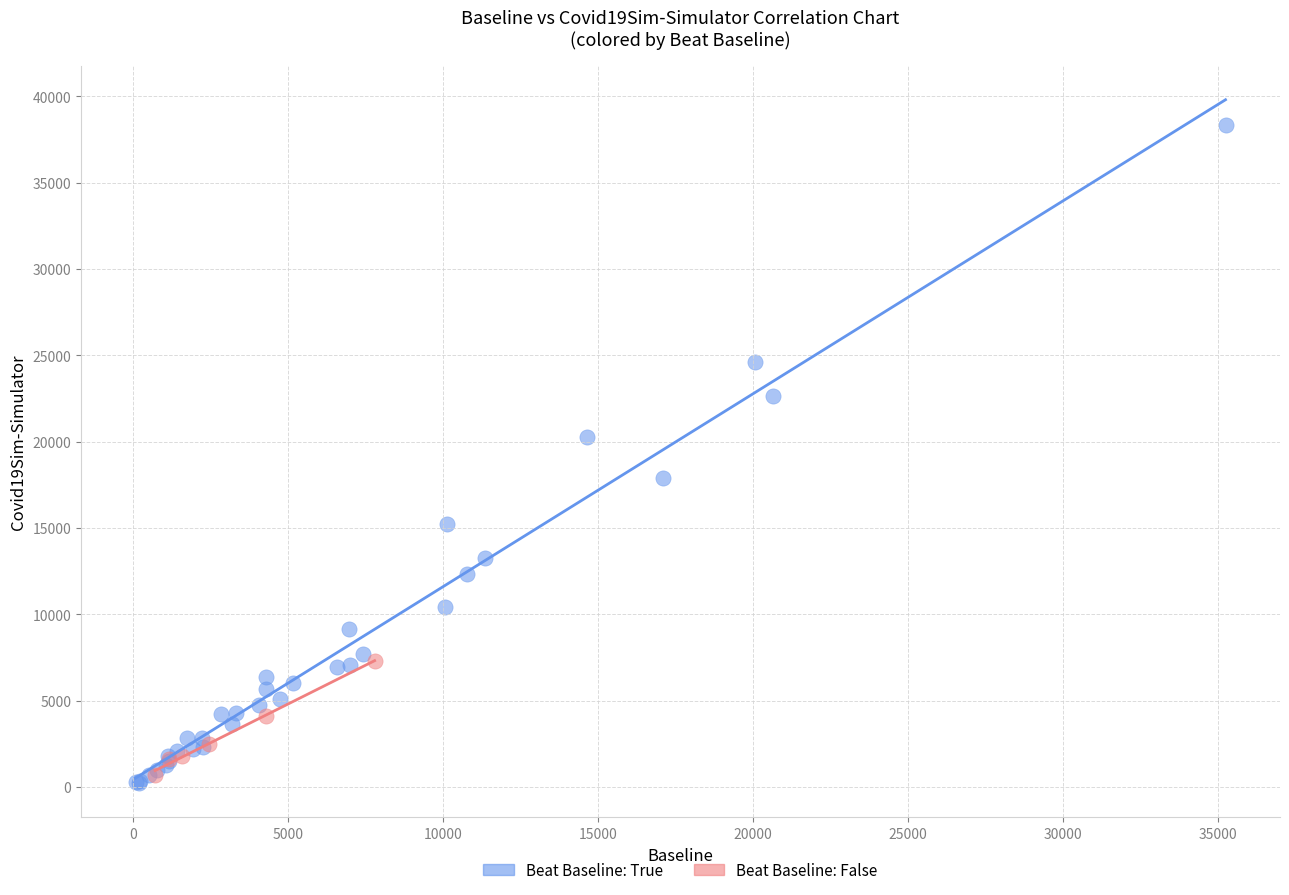

Which series has the largest Y range (max minus min)?

Beat Baseline: True